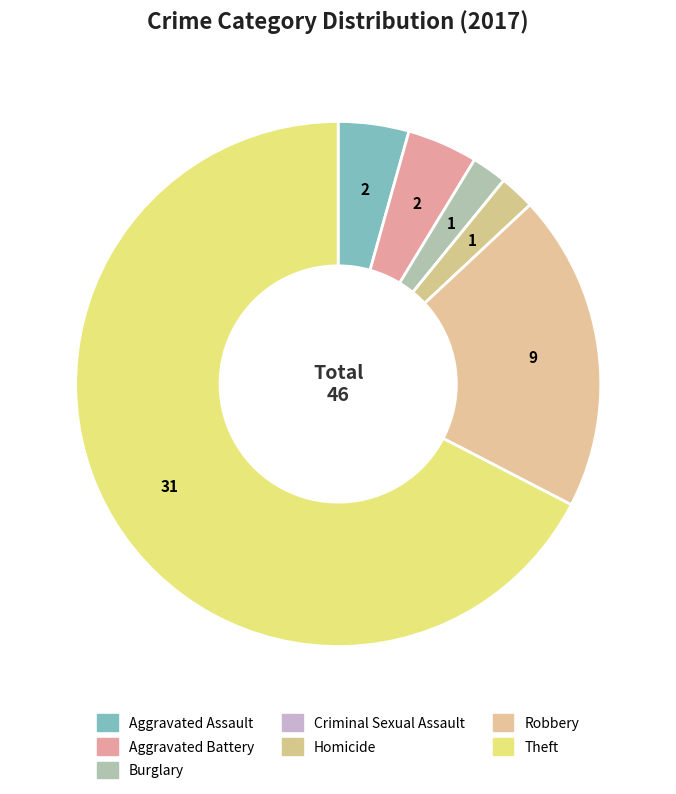

Rank the categories by value from highest to lowest.

Theft, Robbery, Aggravated Assault, Aggravated Battery, Burglary, Homicide, Criminal Sexual Assault